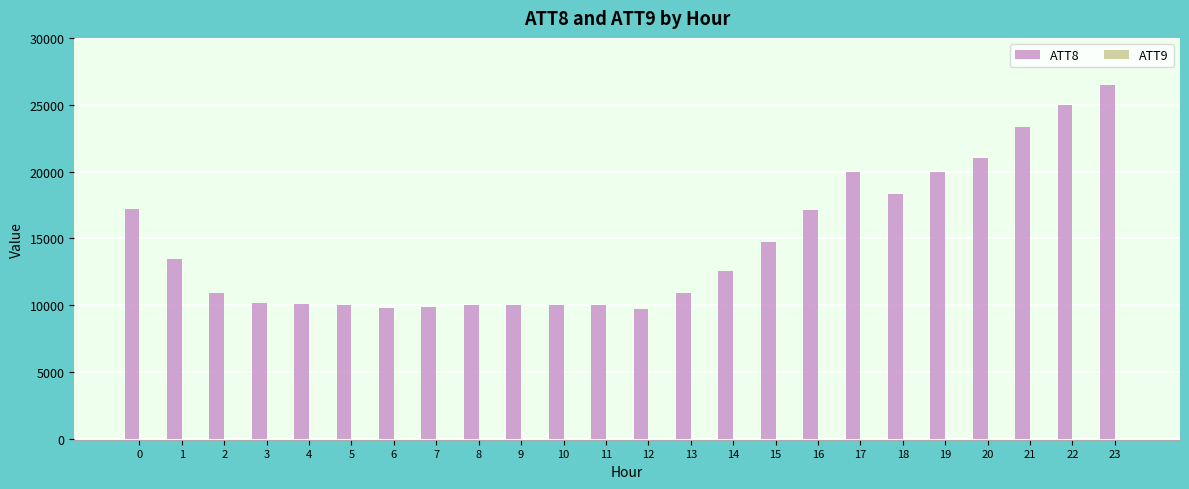

The value of ATT8 at 22 is 25000. True or false?

True